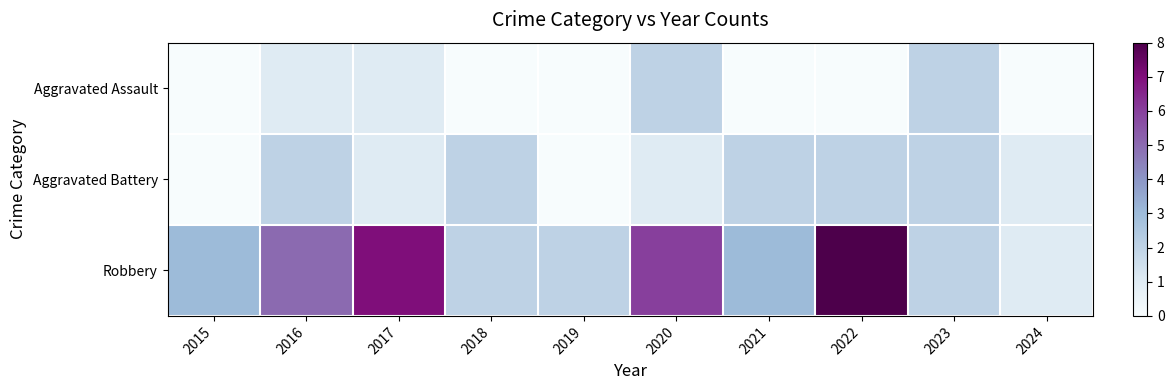

Reading left to right, list all the values displayed in this chart.

Aggravated Assault: 2015=0	2016=1	2017=1	2018=0	2019=0	2020=2	2021=0	2022=0	2023=2	2024=0
Aggravated Battery: 2015=0	2016=2	2017=1	2018=2	2019=0	2020=1	2021=2	2022=2	2023=2	2024=1
Robbery: 2015=3	2016=5	2017=7	2018=2	2019=2	2020=6	2021=3	2022=8	2023=2	2024=1